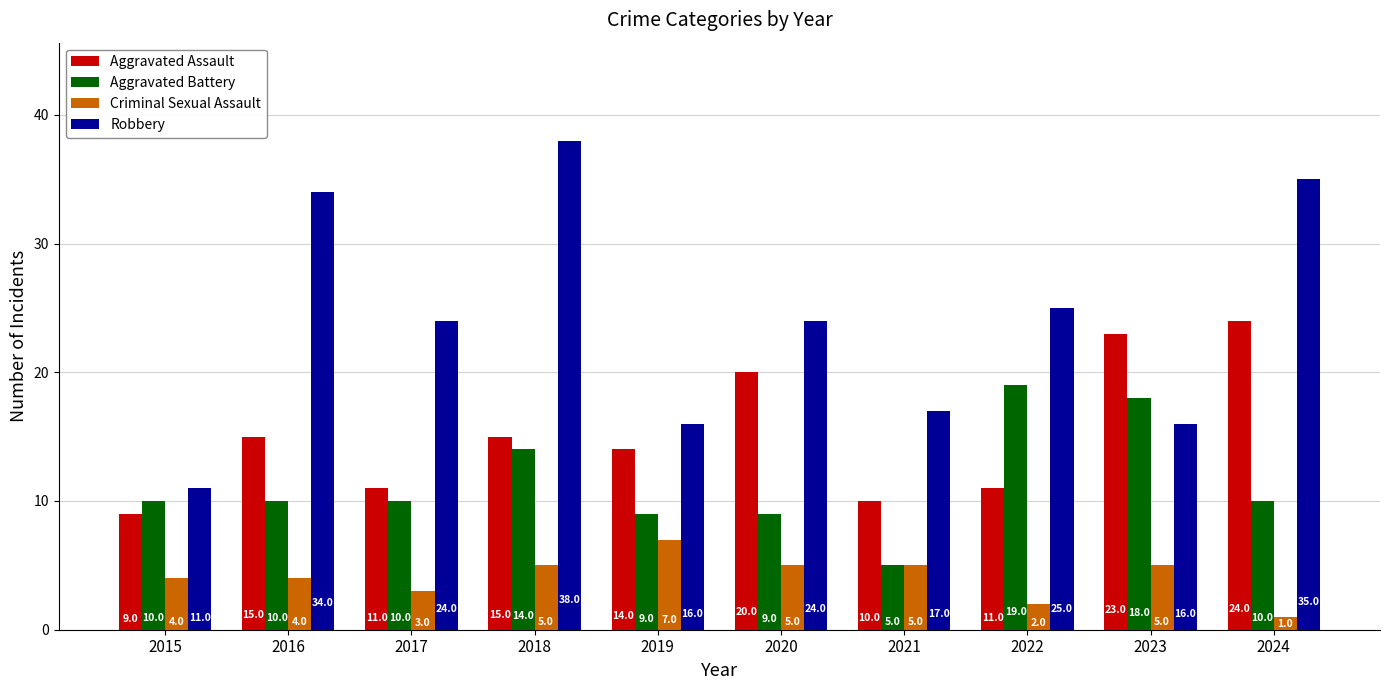

What is the spread (max minus min) of values at 2022?

23